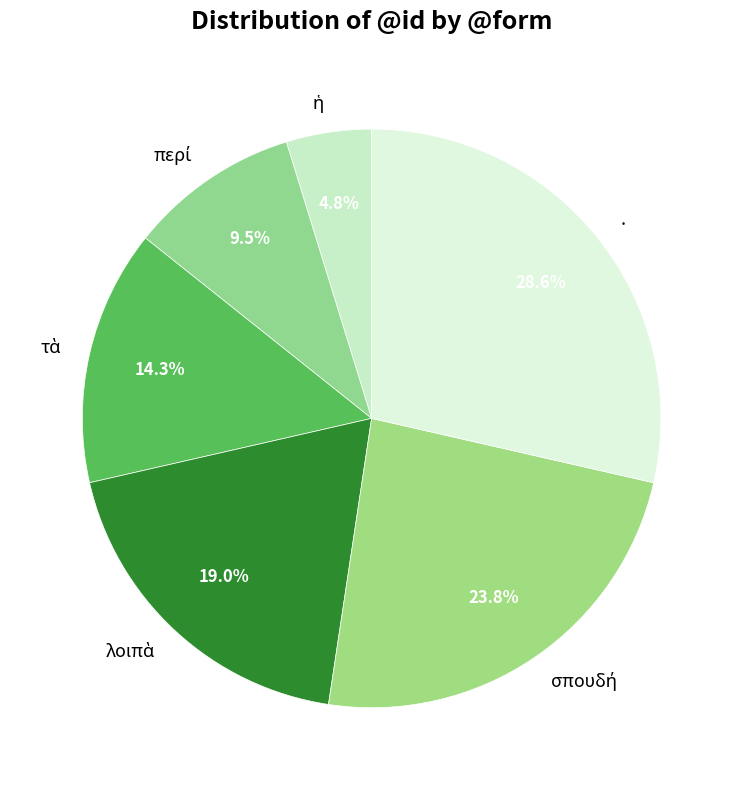

Is . the majority of the pie?

No